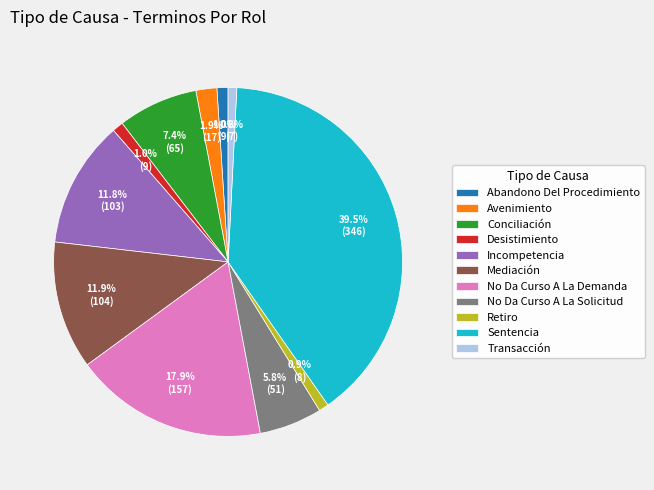

What percentage is the Incompetencia slice, to the nearest percent?

12%